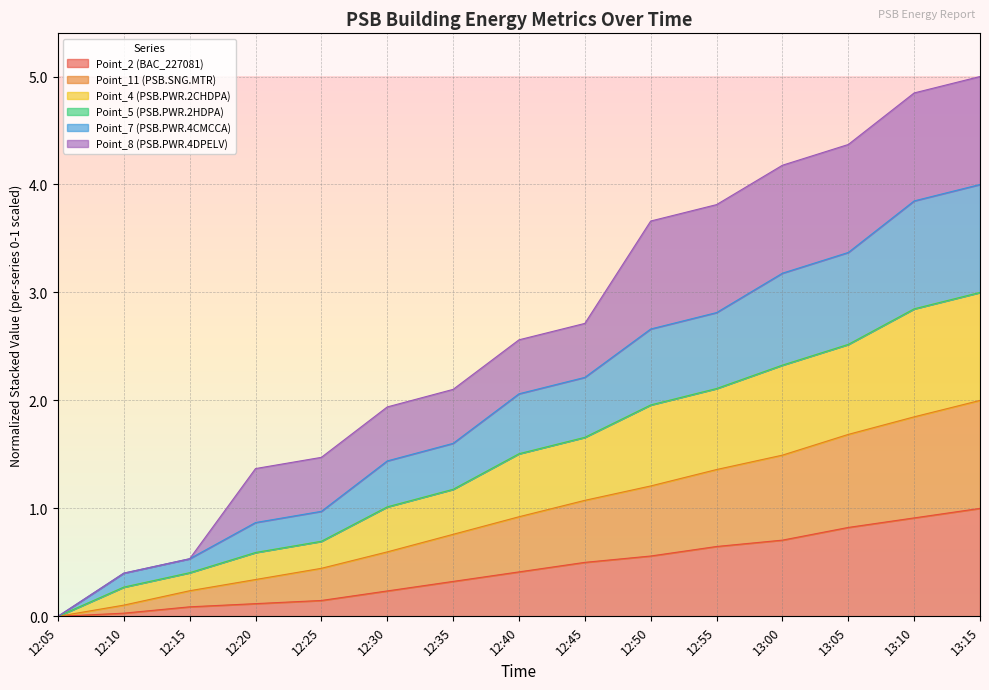

The value of Point_2 (BAC_227081) at 12:10 is 0.0. True or false?

False